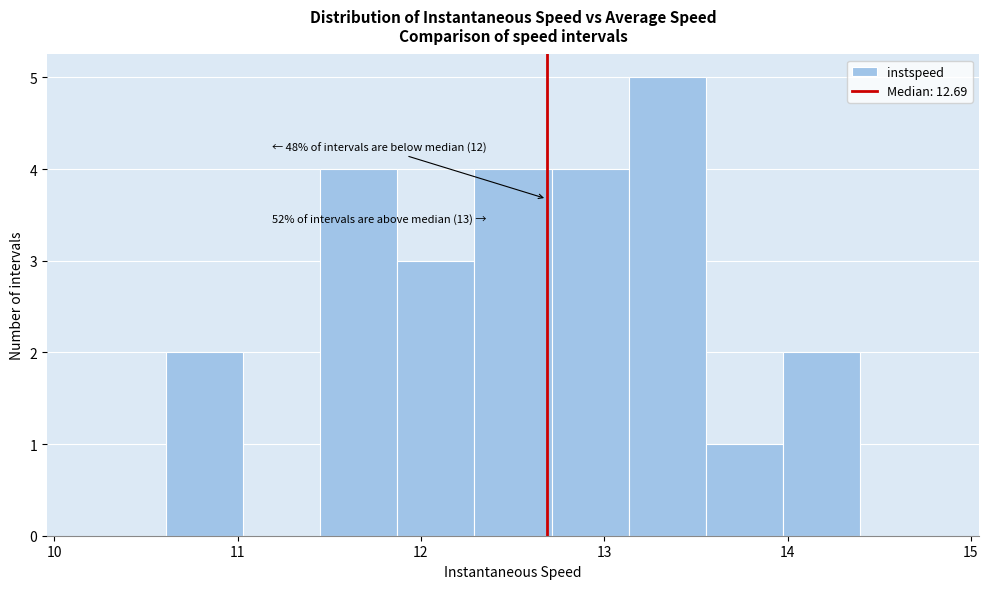

Over which range of the x-axis is the bar tallest?

13.1 to 13.6